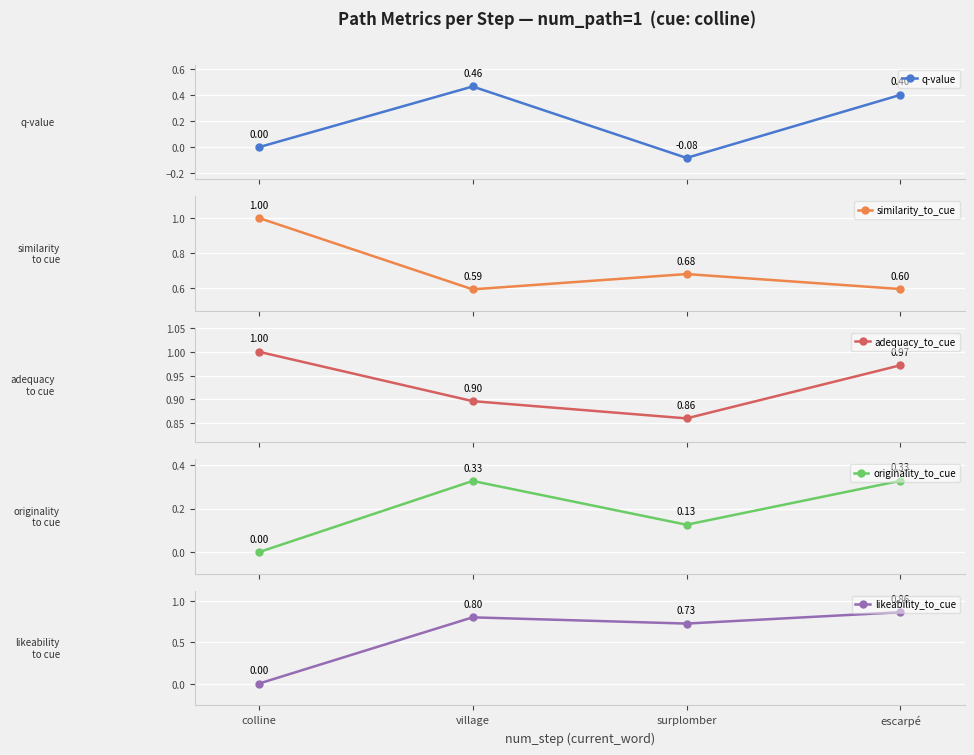

At village, list the series in order from largest to smallest.

adequacy_to_cue, likeability_to_cue, similarity_to_cue, q-value, originality_to_cue